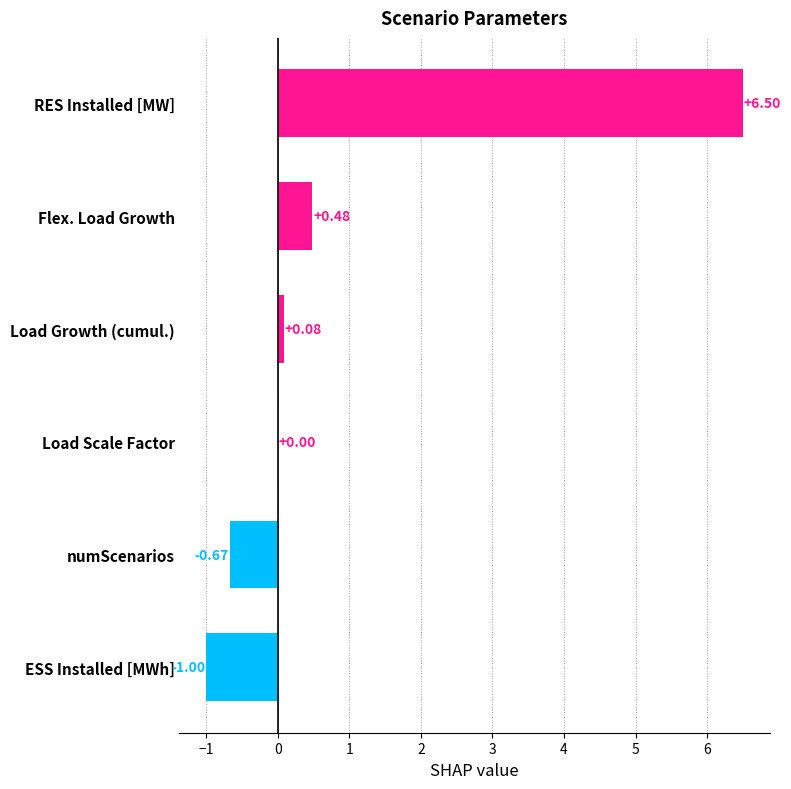

At which label is the value closest to 2?

Flex. Load Growth